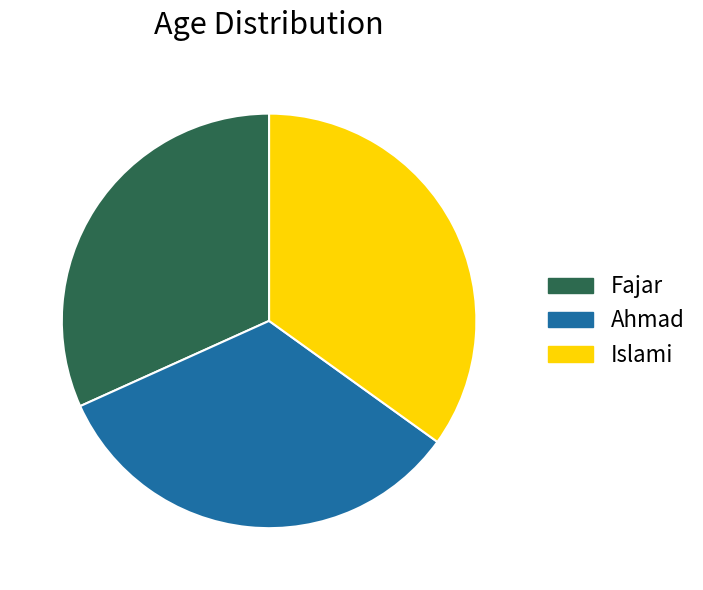

Is it true that Fajar is 32% of the pie?

True